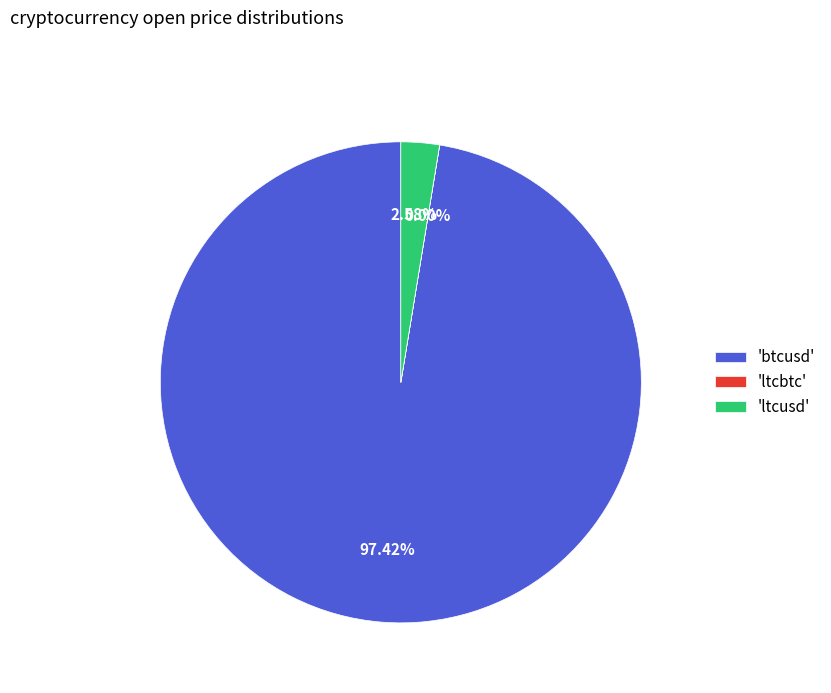

What is the largest slice in the pie chart?

'btcusd'